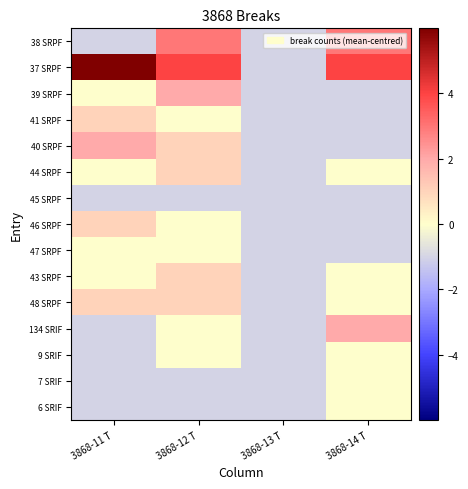

At 3868-12 T, list the series in order from largest to smallest.

37 SRPF, 38 SRPF, 39 SRPF, 40 SRPF, 44 SRPF, 43 SRPF, 48 SRPF, 41 SRPF, 46 SRPF, 47 SRPF, 134 SRIF, 9 SRIF, 45 SRPF, 7 SRIF, 6 SRIF